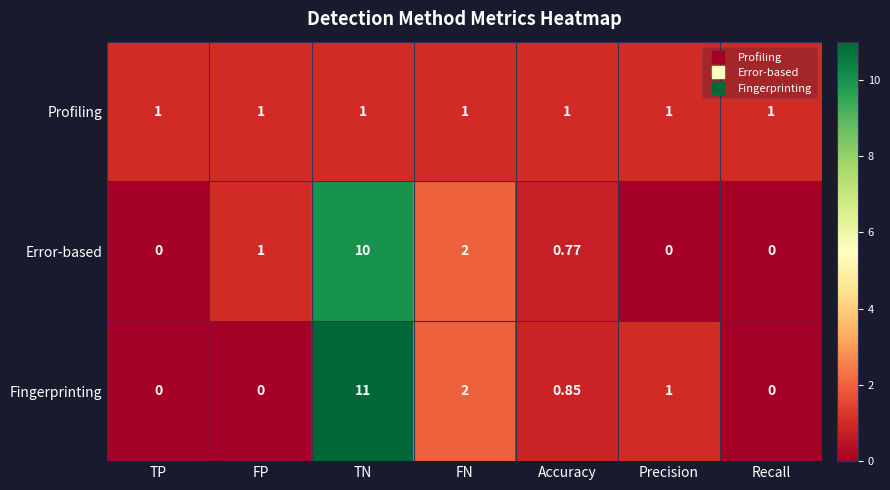

Rank the series by their maximum value, from lowest to highest.

Profiling, Error-based, Fingerprinting